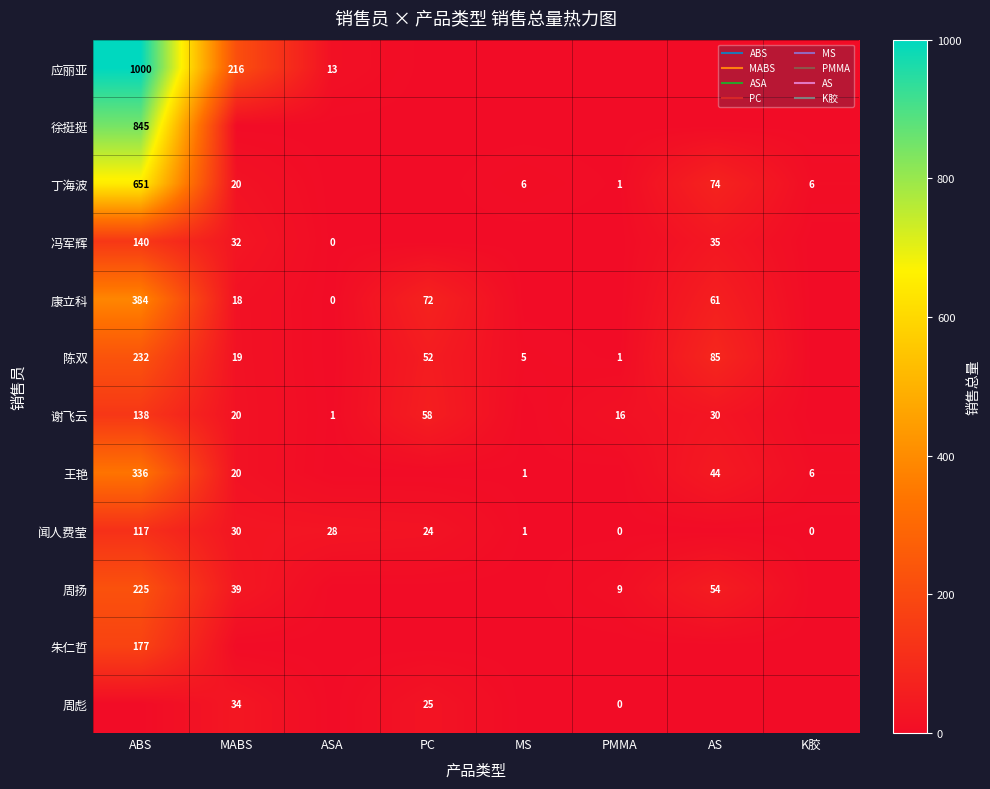

What is the highest value of the 周彪 series?

34.0